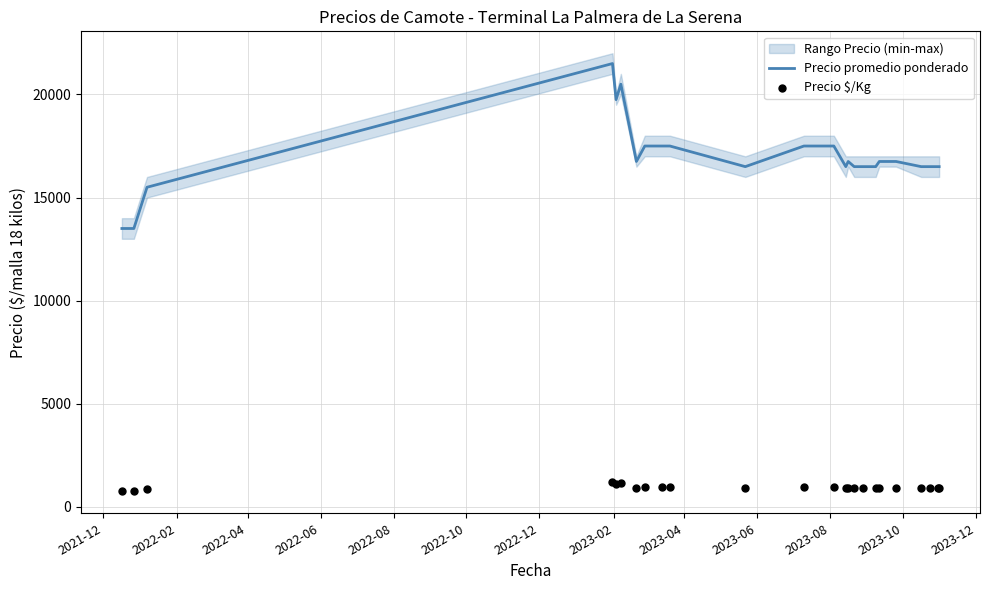

At how many categories does at least one series exceed 9199?

24